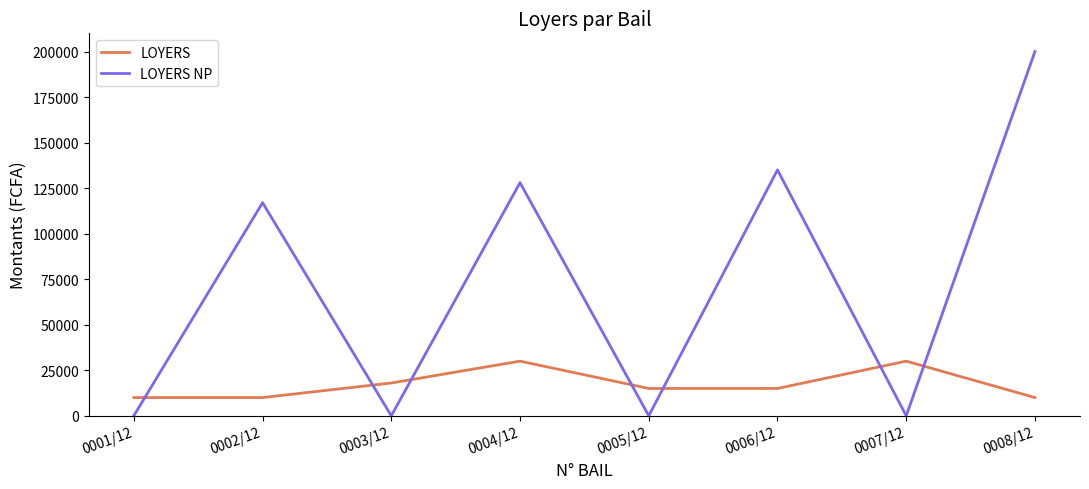

At which category does LOYERS NP reach its first local peak?

0002/12